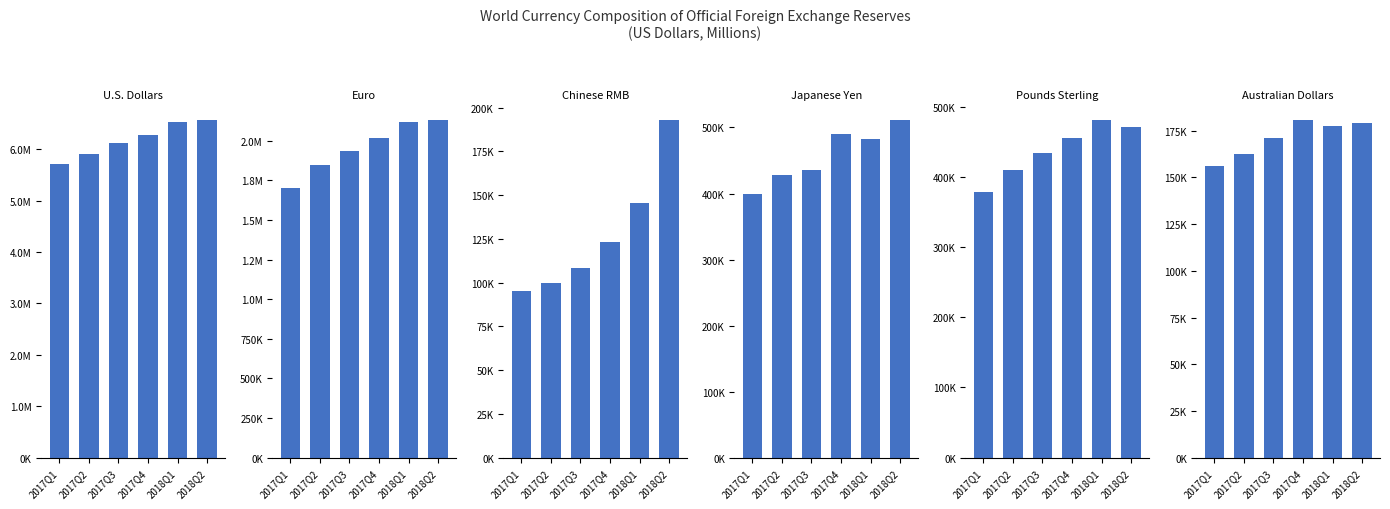

What is the lowest value of the Australian Dollars series?

156281.5